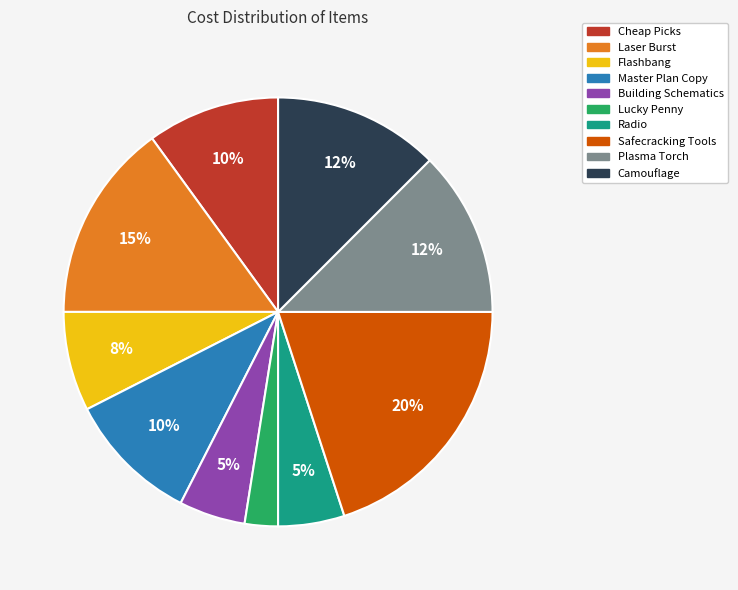

Is the sum of Camouflage and Laser Burst greater than half?

No